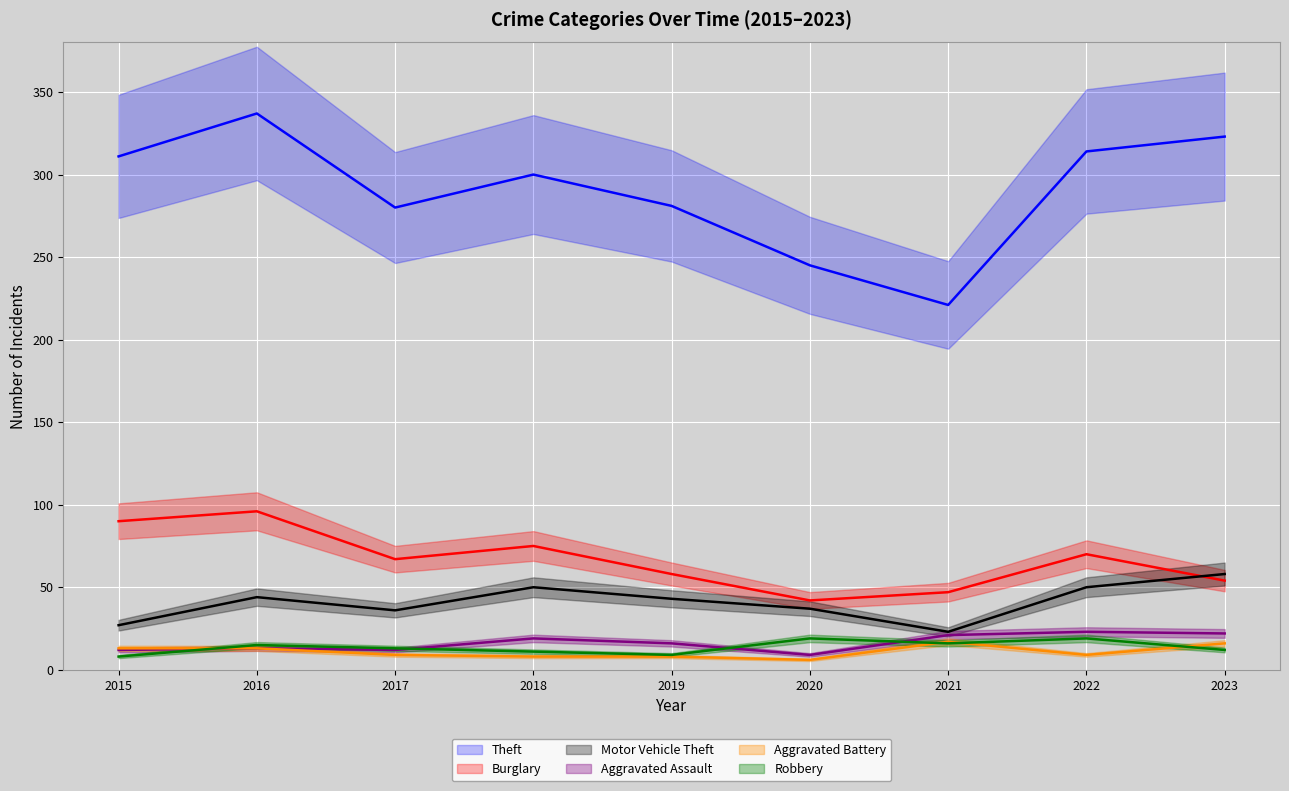

Count the number of data series in this chart.

6